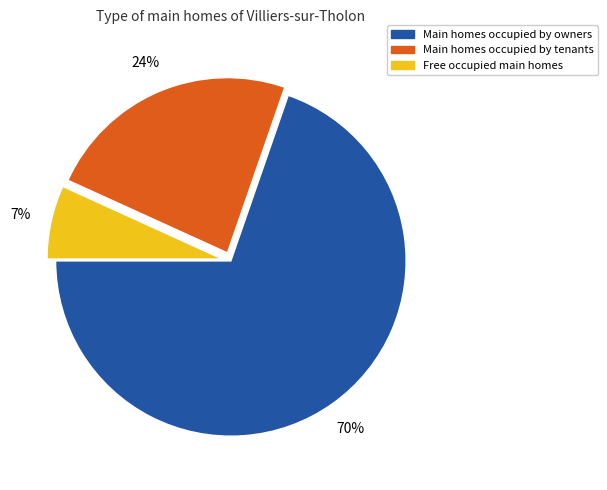

Does any single category account for the majority?

Yes